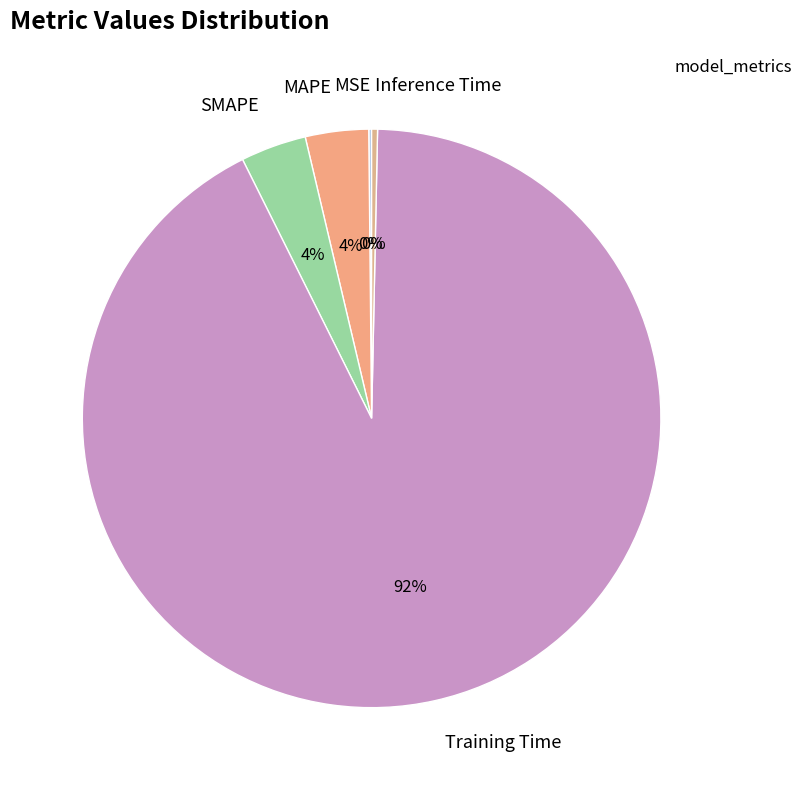

Which category accounts for the majority?

Training Time